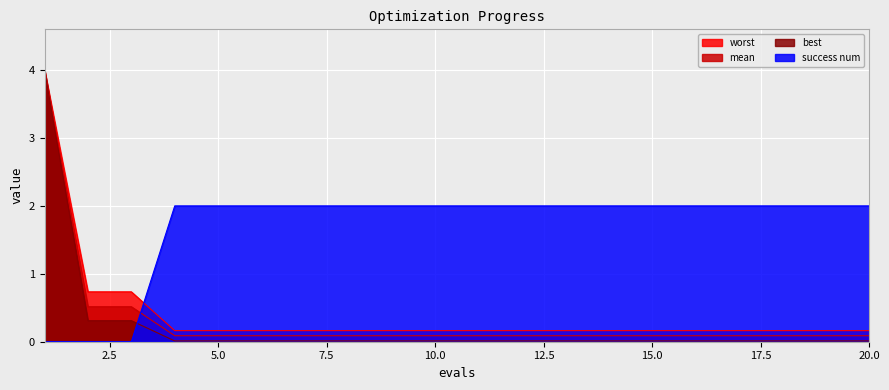

At which category does the chart reach its peak across all series?

1